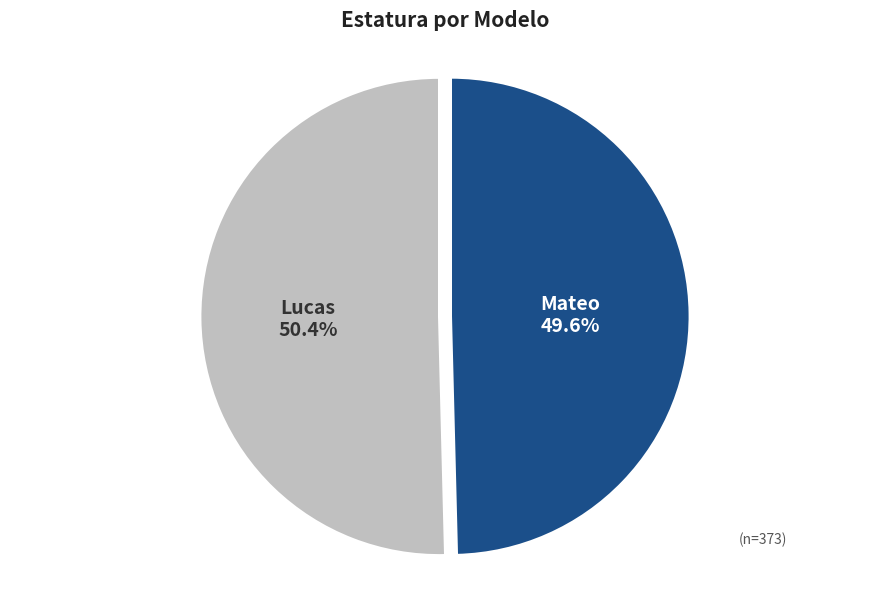

The Lucas slice represents 64% of the pie. True or false?

False